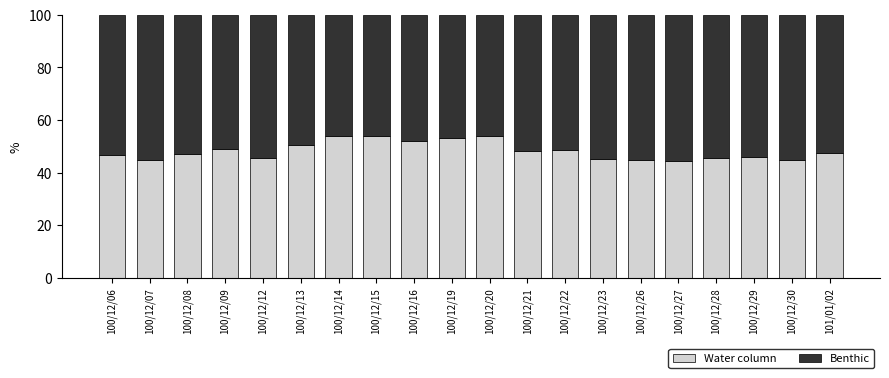

What is the total value across all series at 100/12/09?

100.0